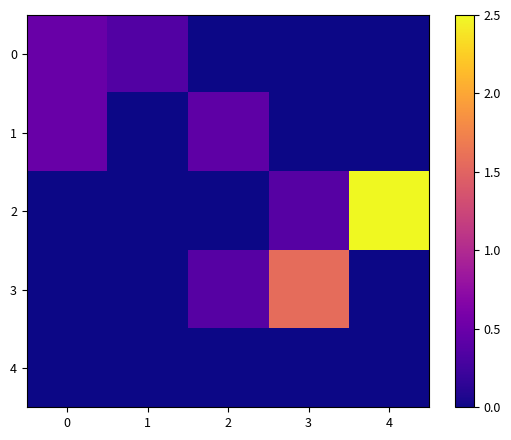

Reading left to right, what are all the values shown in this chart?

0: 0=0.5	1=0.4	2=0.0	3=0.0	4=0.0
1: 0=0.5	1=0.0	2=0.4	3=0.0	4=0.0
2: 0=0.0	1=0.0	2=0.0	3=0.4	4=2.5
3: 0=0.0	1=0.0	2=0.4	3=1.6	4=0.0
4: 0=0.0	1=0.0	2=0.0	3=0.0	4=0.0